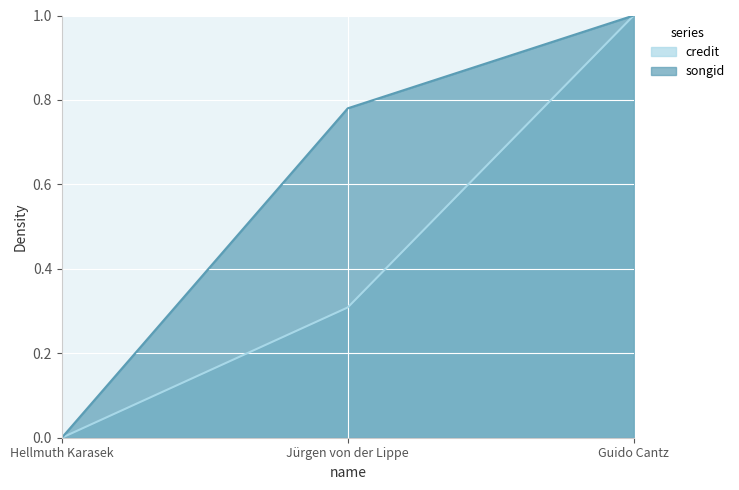

Which has a higher value, Guido Cantz or Hellmuth Karasek?

Guido Cantz